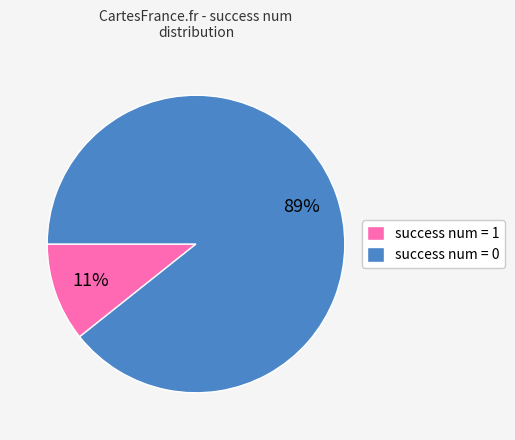

To the nearest percent, what is the average slice percentage?

50%